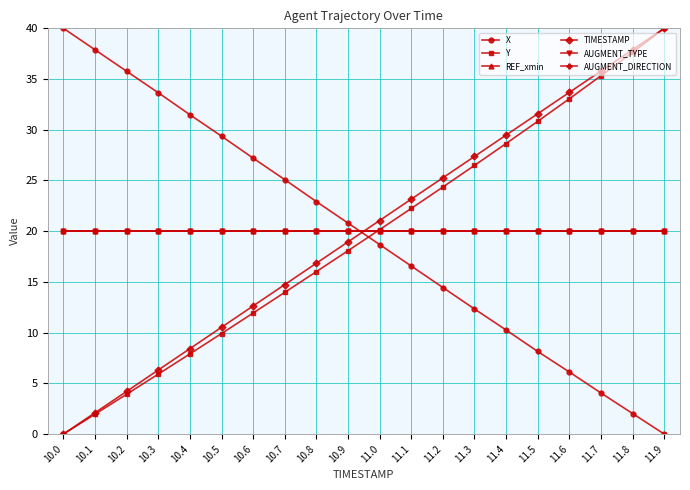

Which category has the lowest value in the X series?

11.9